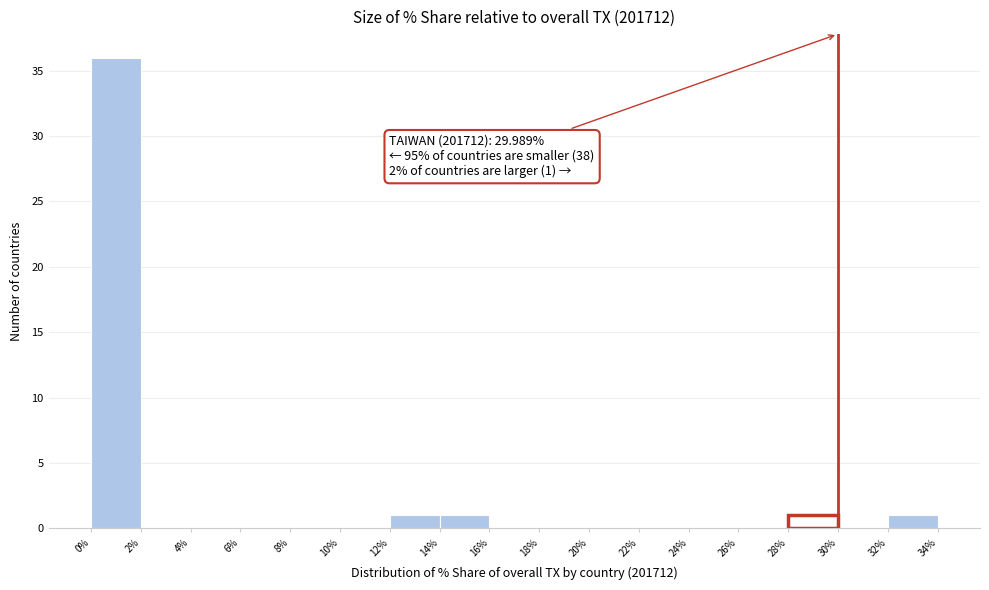

Which range on the x-axis has the tallest bar?

0% to 2%